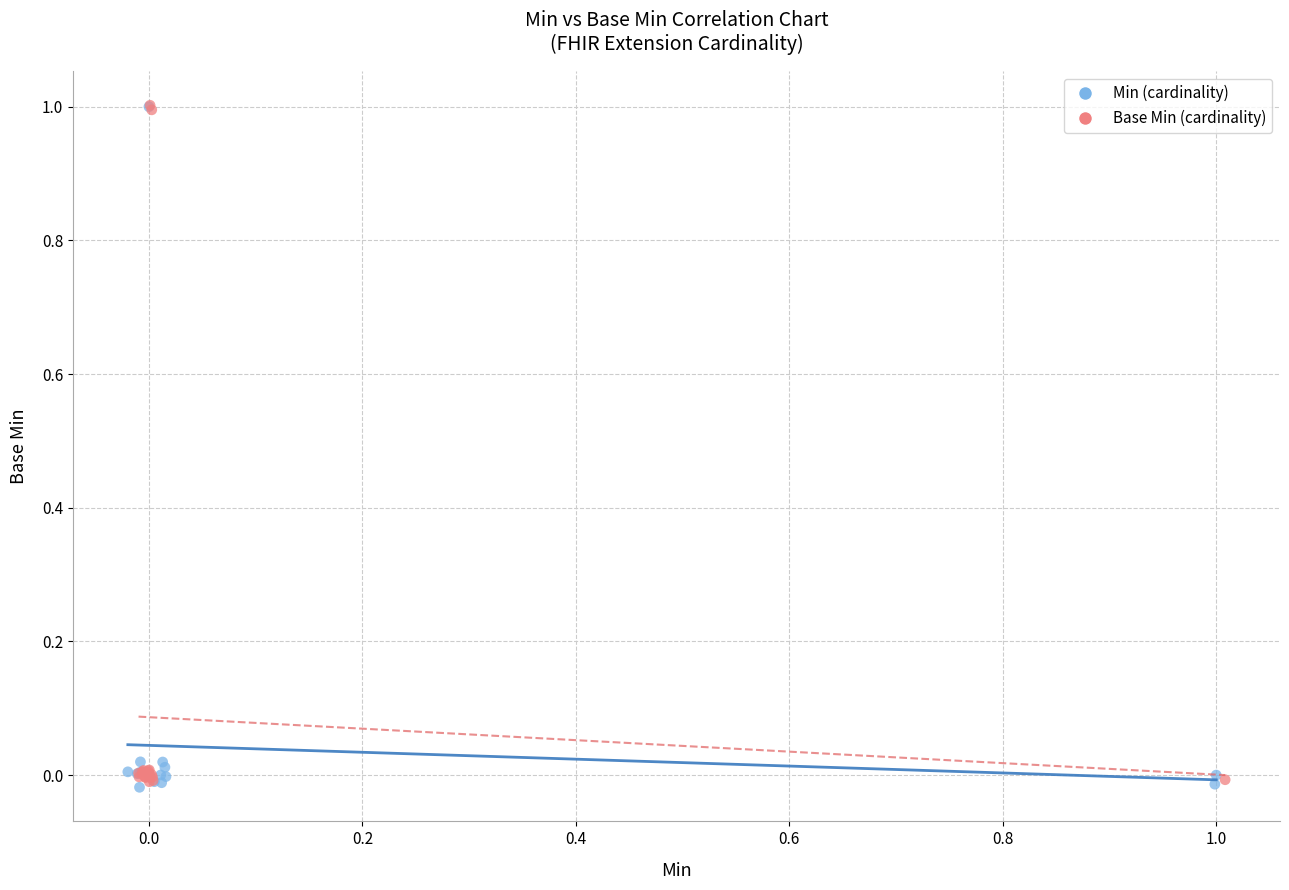

What are all the series names shown in the legend?

Min (cardinality), Base Min (cardinality)